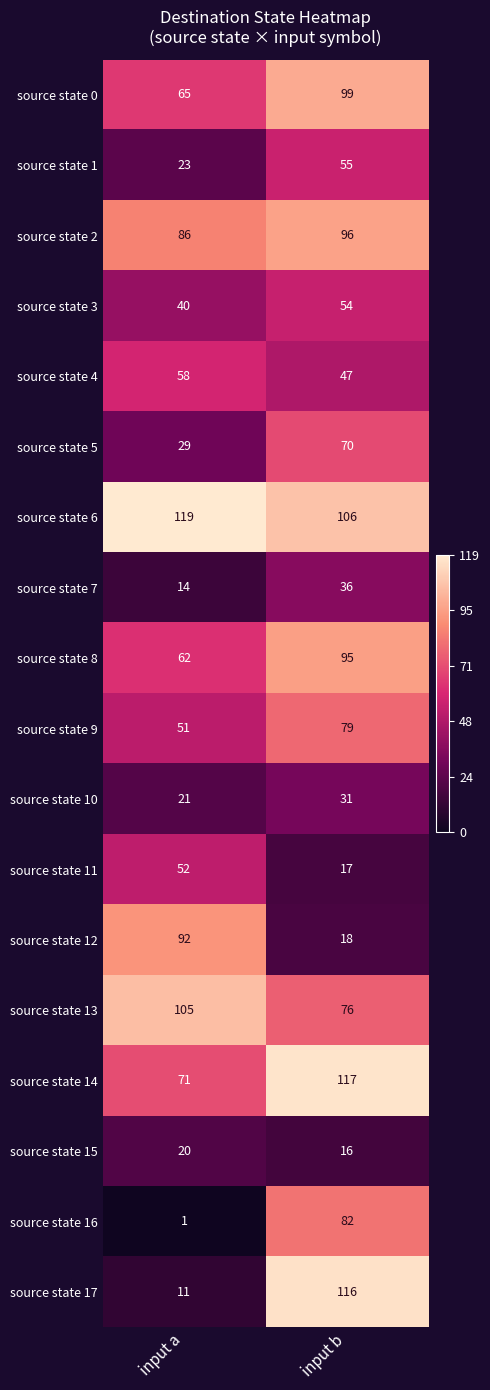

The value of source state 3 at input b is 86. True or false?

False